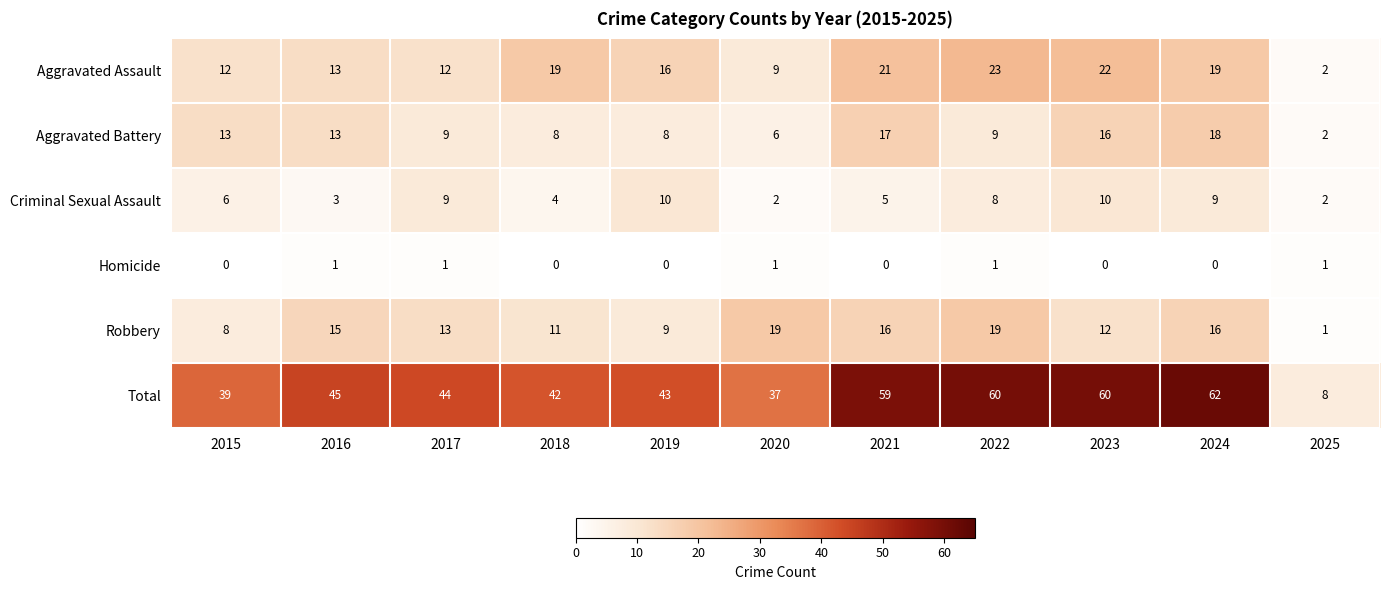

The Total series shows 62 at 2024. True or false?

True